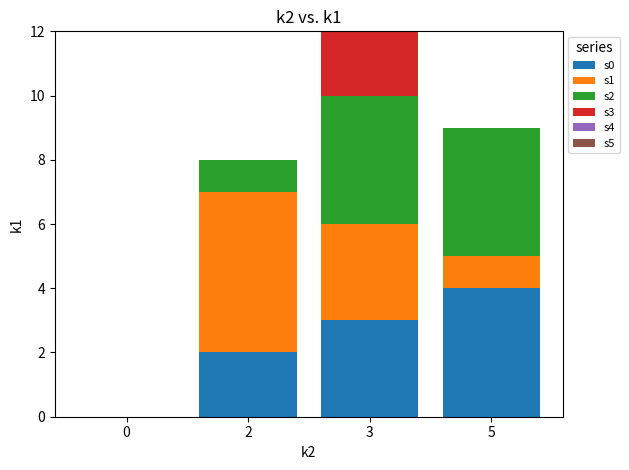

Is it true that s0 equals 3 at 2?

False